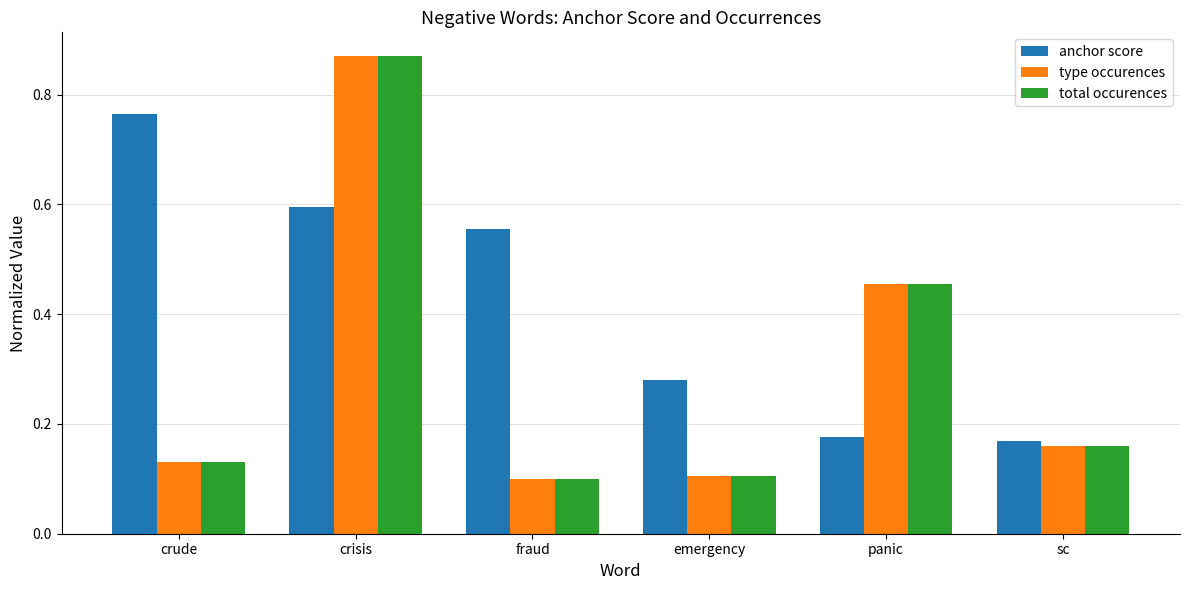

The anchor score series shows 0.3 at crude. True or false?

False